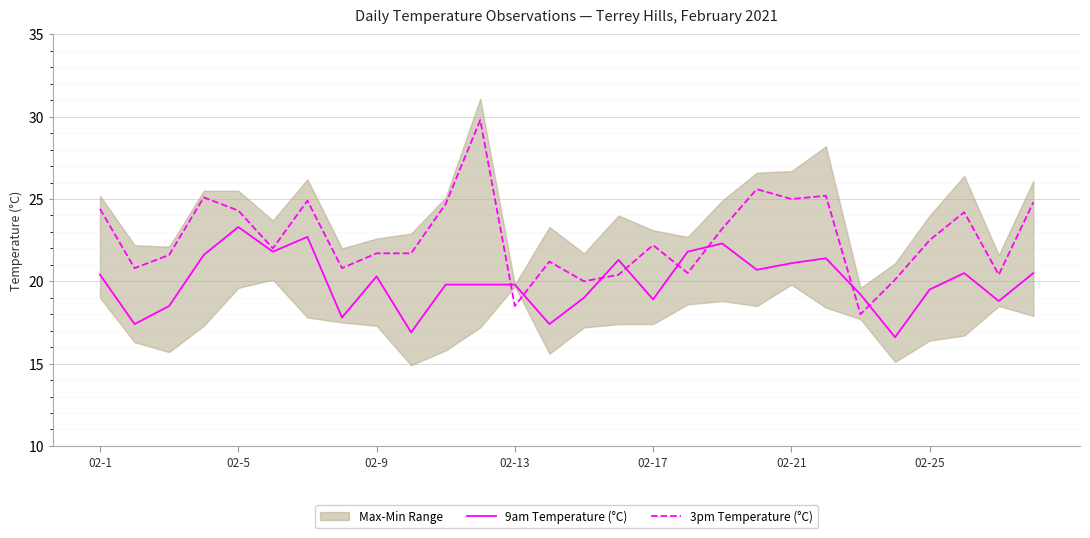

How many values in the 9am Temperature (°C) series are below 20?

14